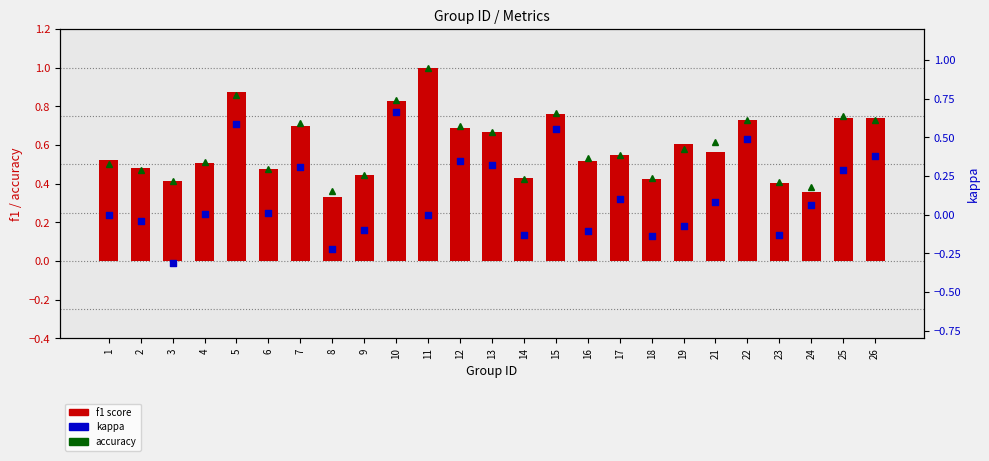

At which category is the sum across all series the highest?

10